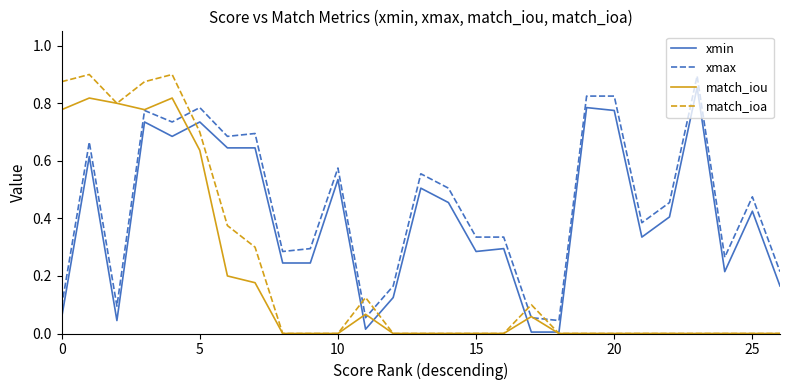

Which series has the largest range (max minus min)?

match_ioa